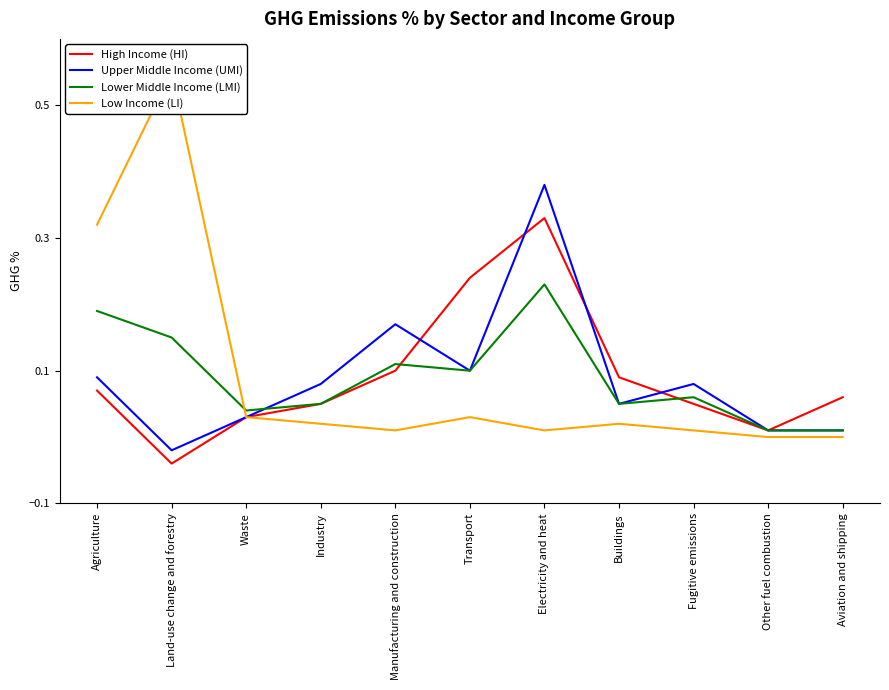

What is the average value of the Upper Middle Income (UMI) series?

0.1